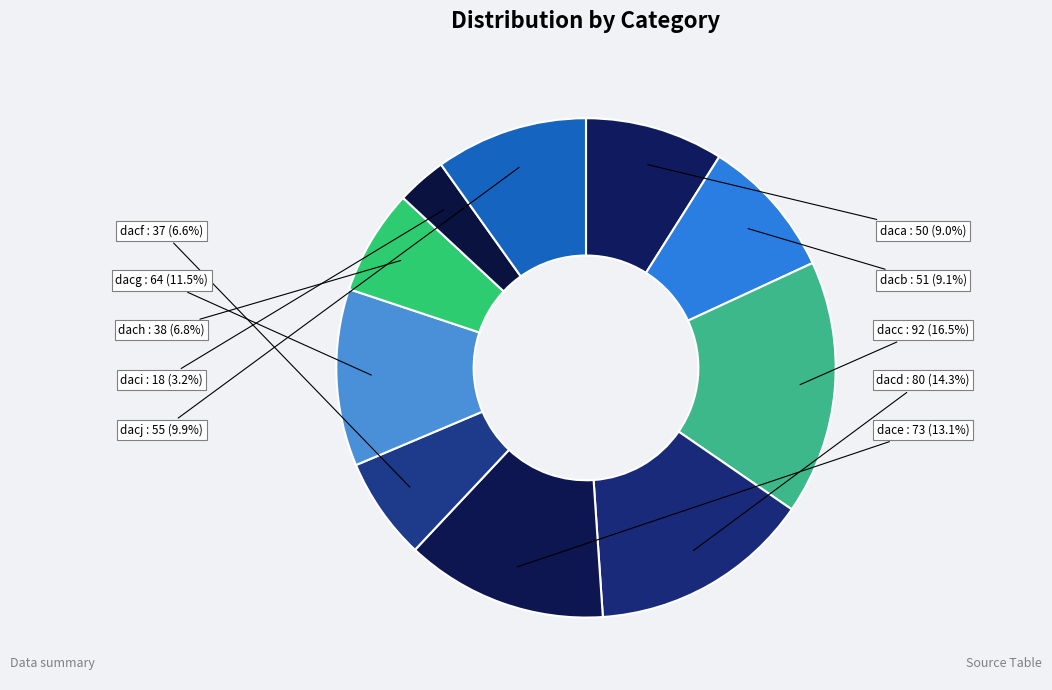

Count the number of slices in the pie.

10